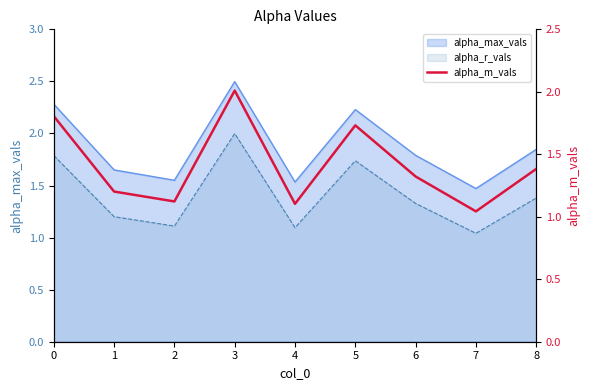

True or false: the data shows 1.0 at 7.

True